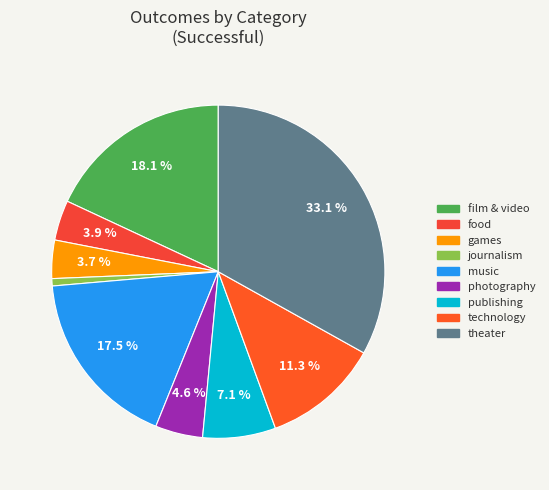

Approximately how many times larger is the value at technology compared to publishing?

1.6